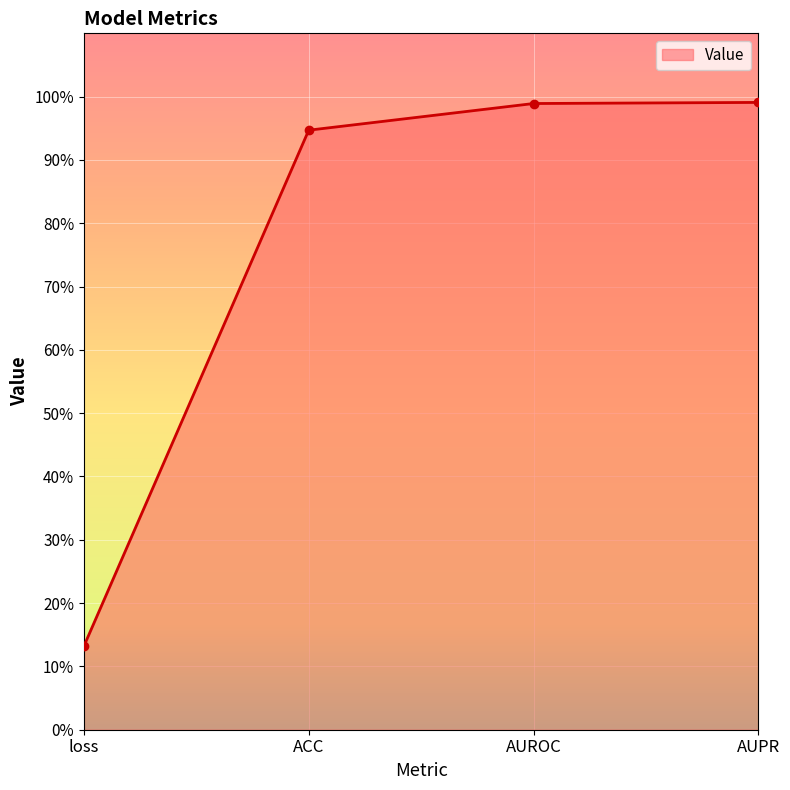

Is this an area chart (filled region under the line)?

Yes